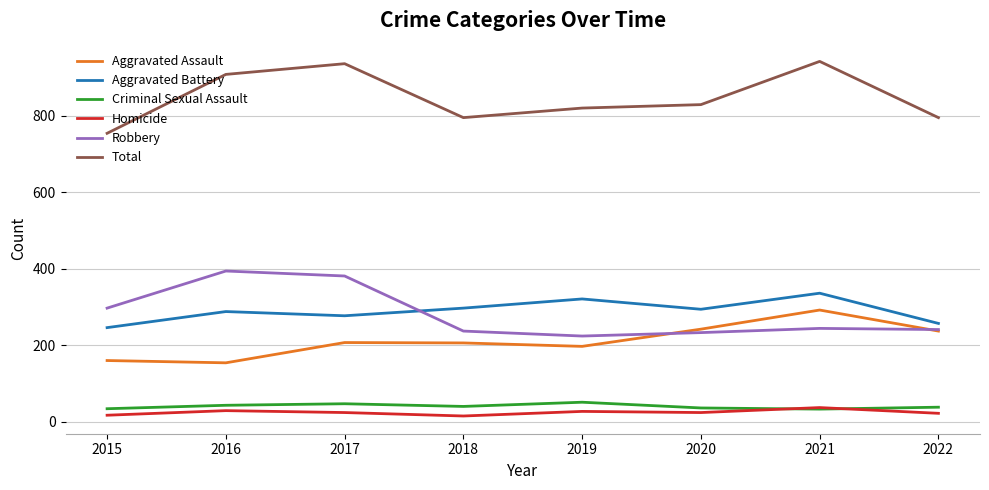

The value of Aggravated Battery at 2017 is 277. True or false?

True